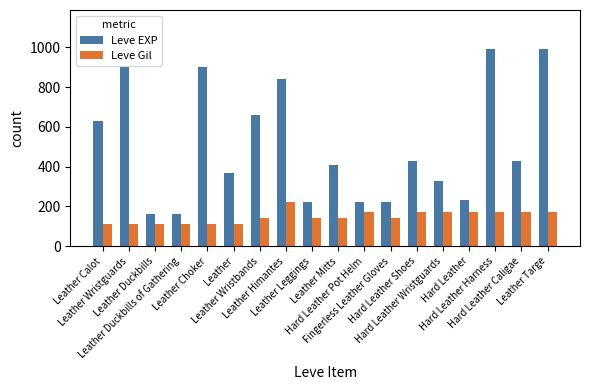

What is the minimum value shown in the chart?

112